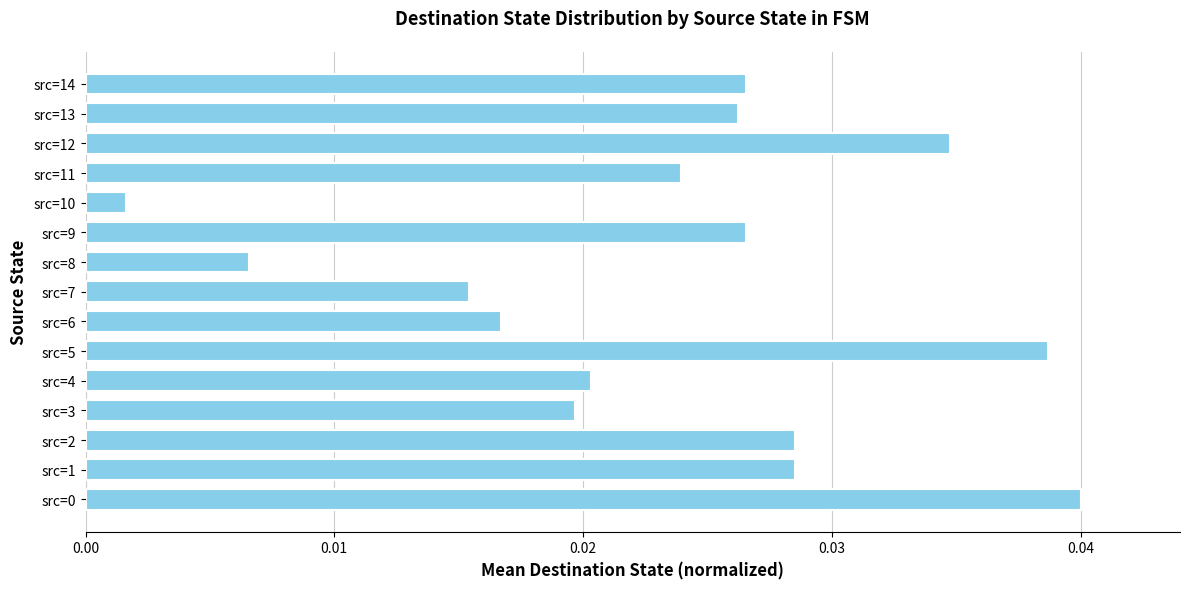

At which category does the chart reach its minimum across all series?

src=10